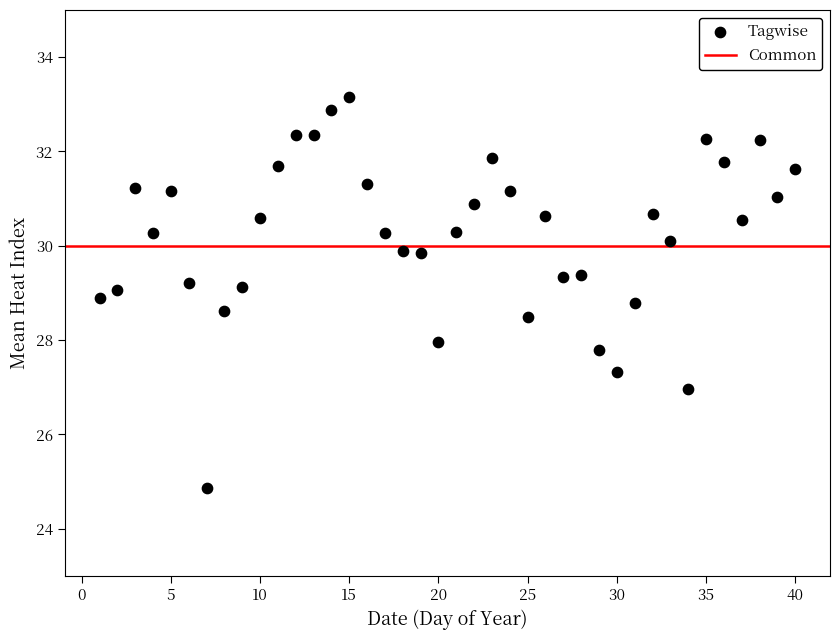

What is the range of Y values (max minus min)?

8.3